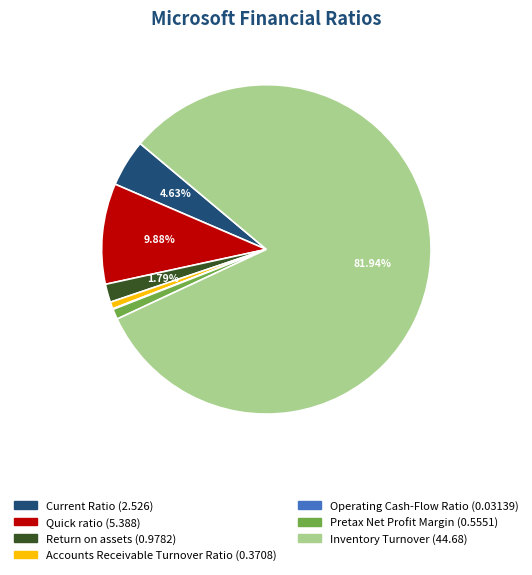

Does Return on assets represent more than half of the total?

No